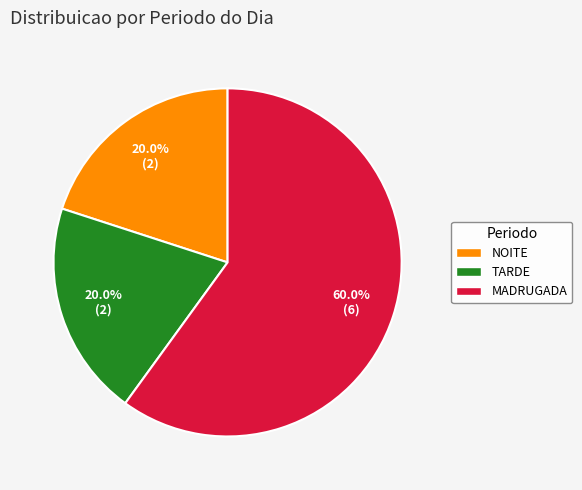

Which category has the biggest portion of the pie?

MADRUGADA